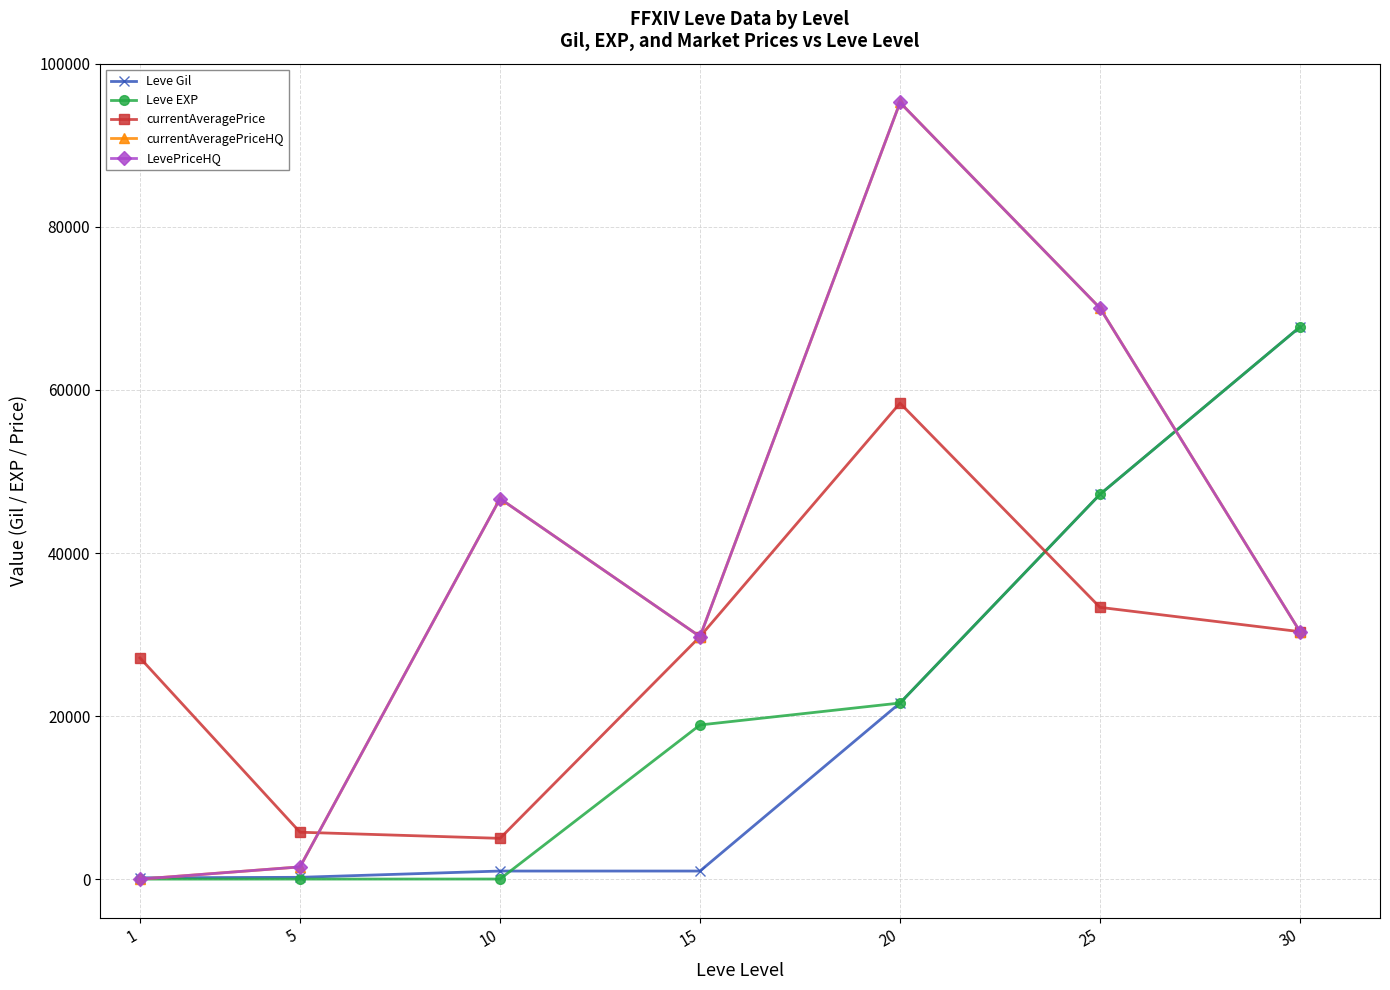

Does the chart have visible grid lines?

Yes